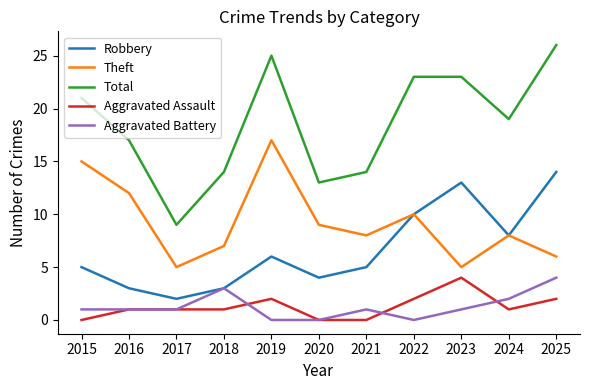

Count the Aggravated Assault values in the range 0 to 2.

10